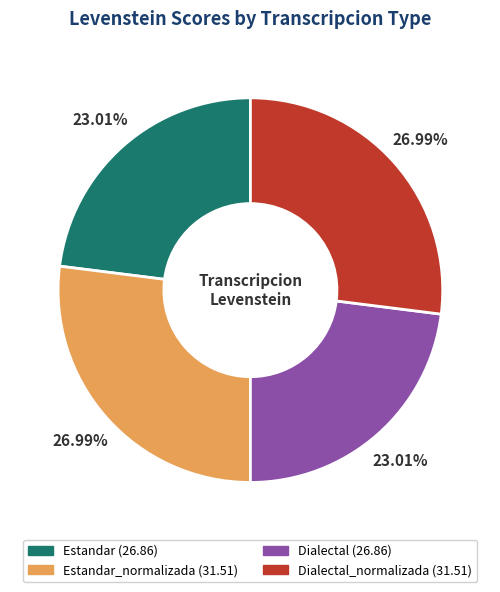

Is there a majority slice in this chart?

No